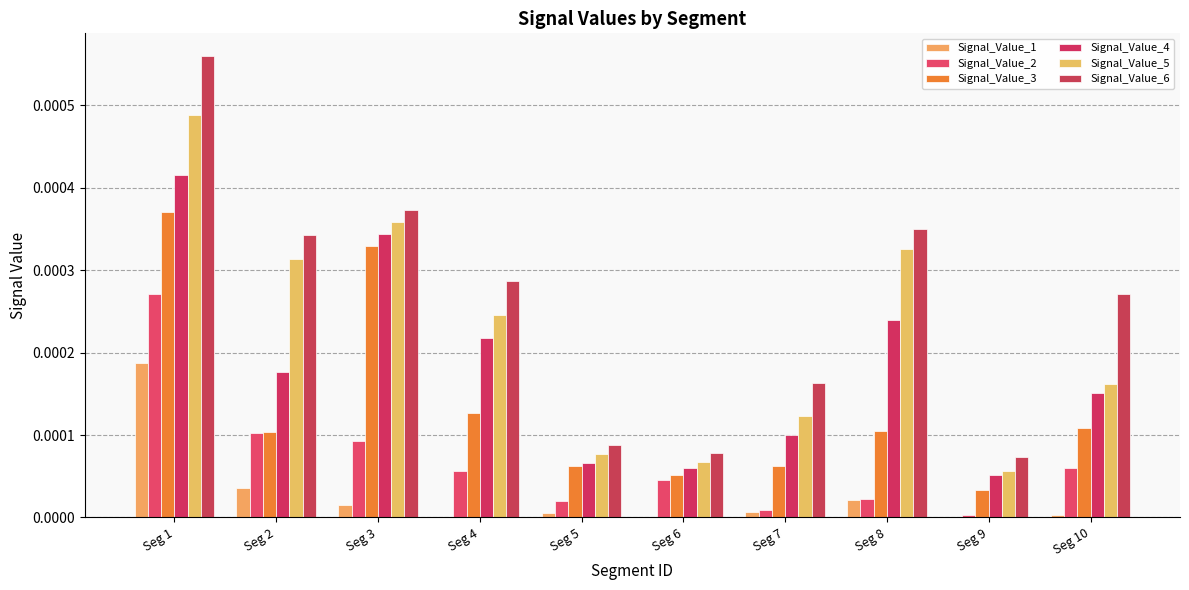

The value of Signal_Value_2 at Seg 10 is 0.0. True or false?

True